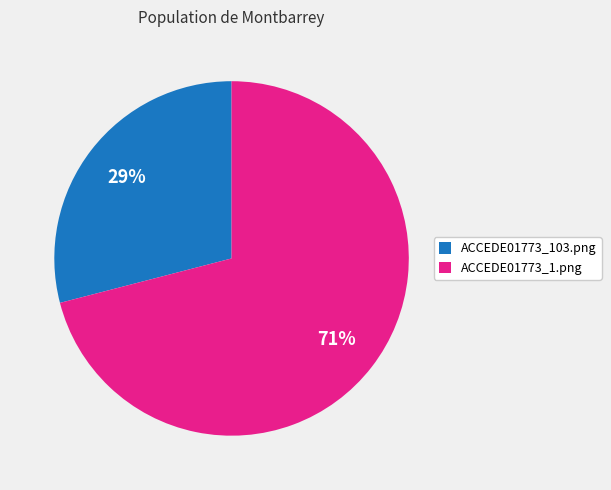

Is it true that ACCEDE01773_103.png is 37% of the pie?

False